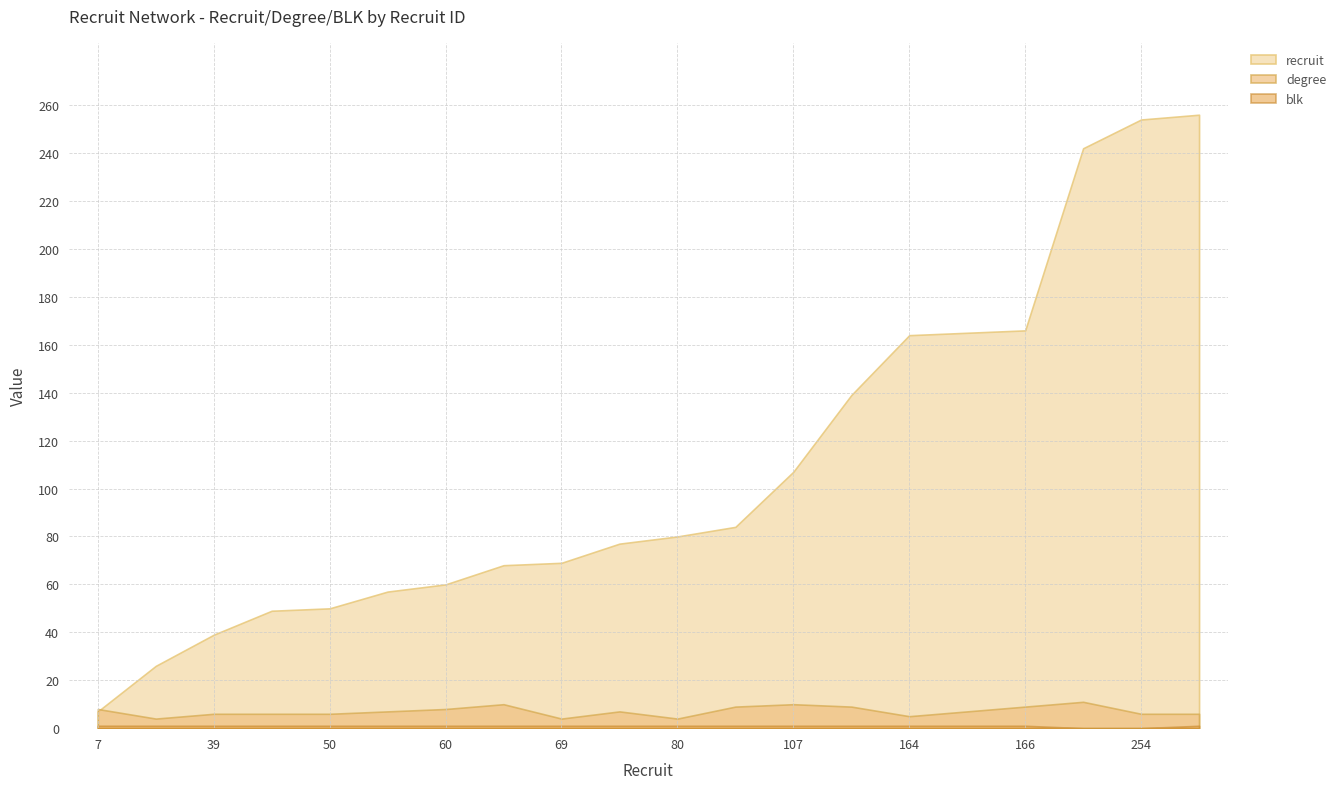

What is the value of the blk point at the 17th from the left?

1